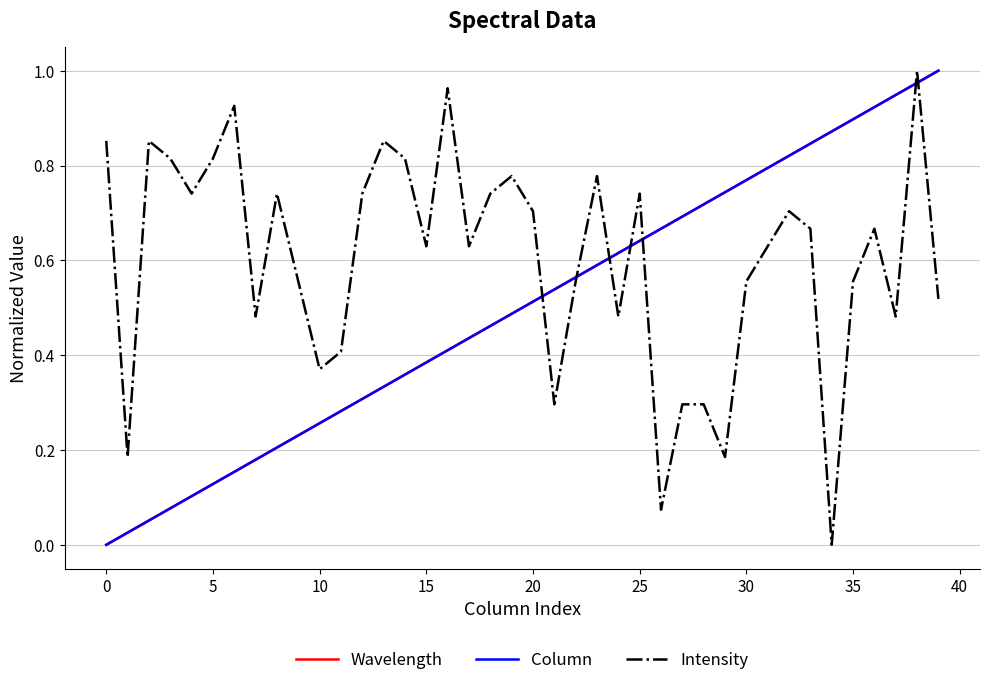

Does the chart display data point markers on the line(s)?

No